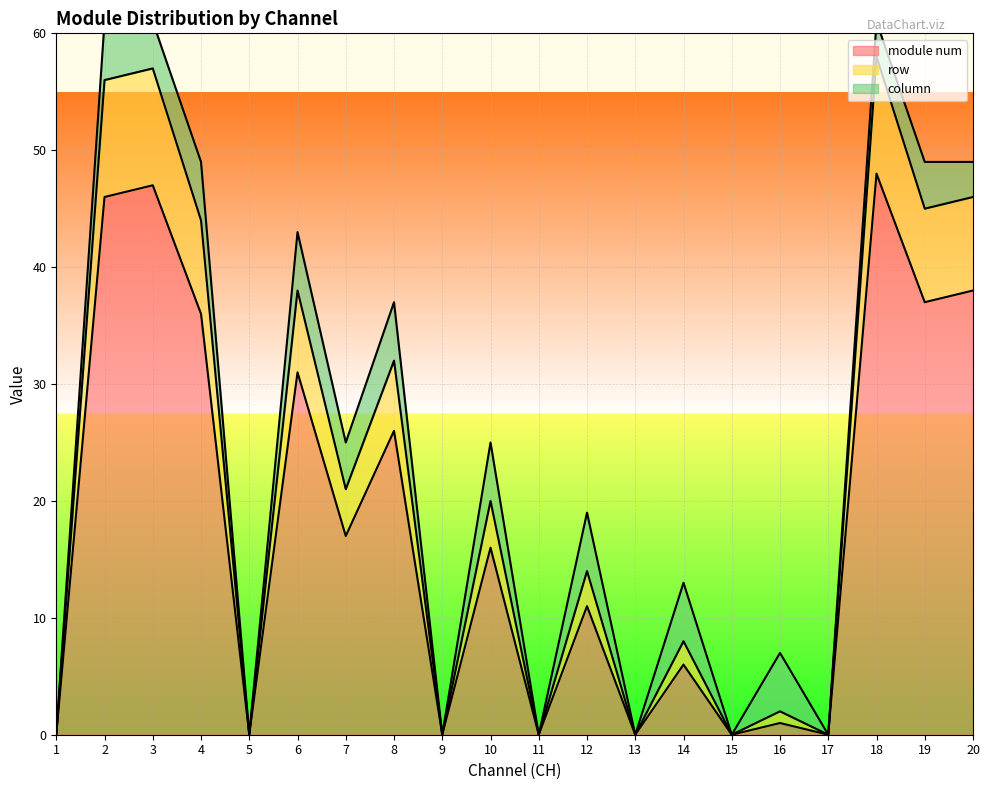

Where is module num nearest to the value 24?

8